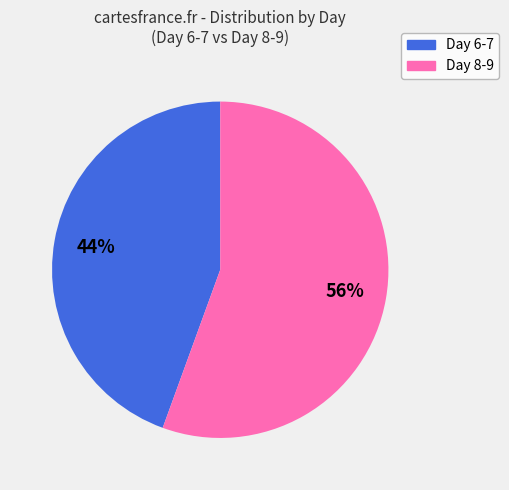

To the nearest percent, what is the average slice percentage?

50%